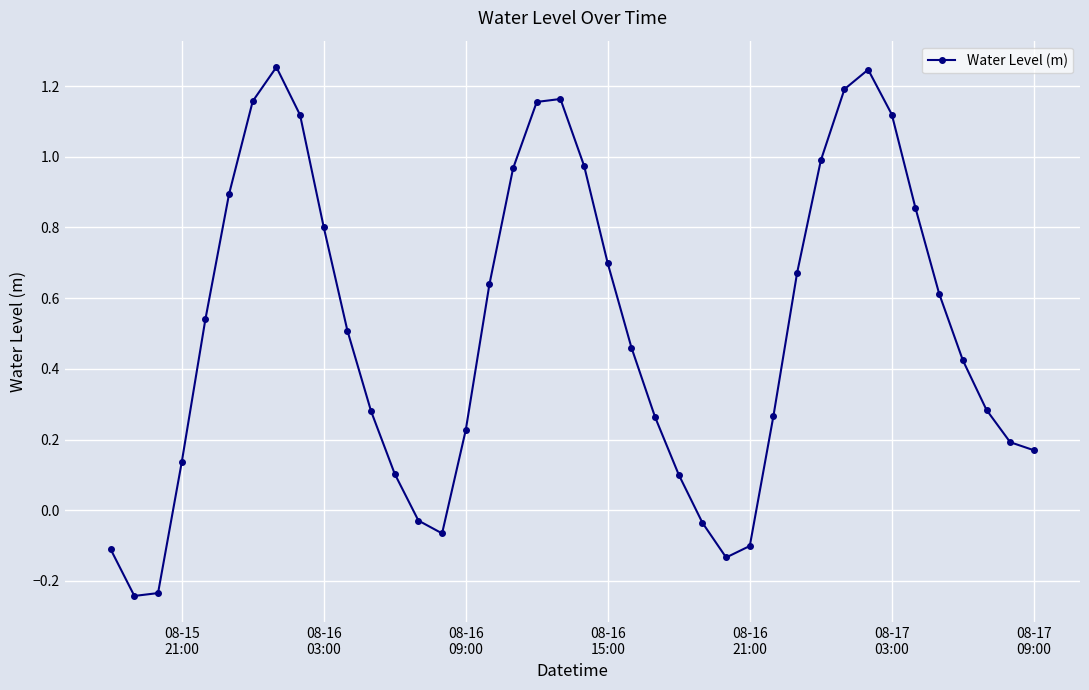

How many data points are less than 0?

8